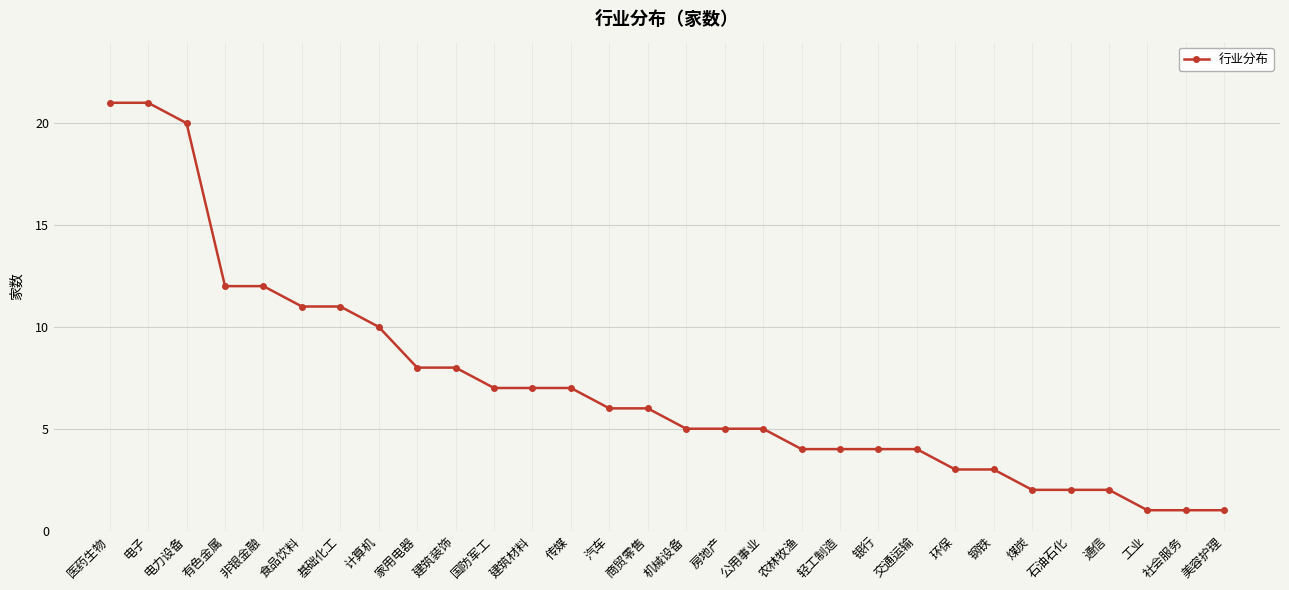

What value does the data have at 农林牧渔?

4